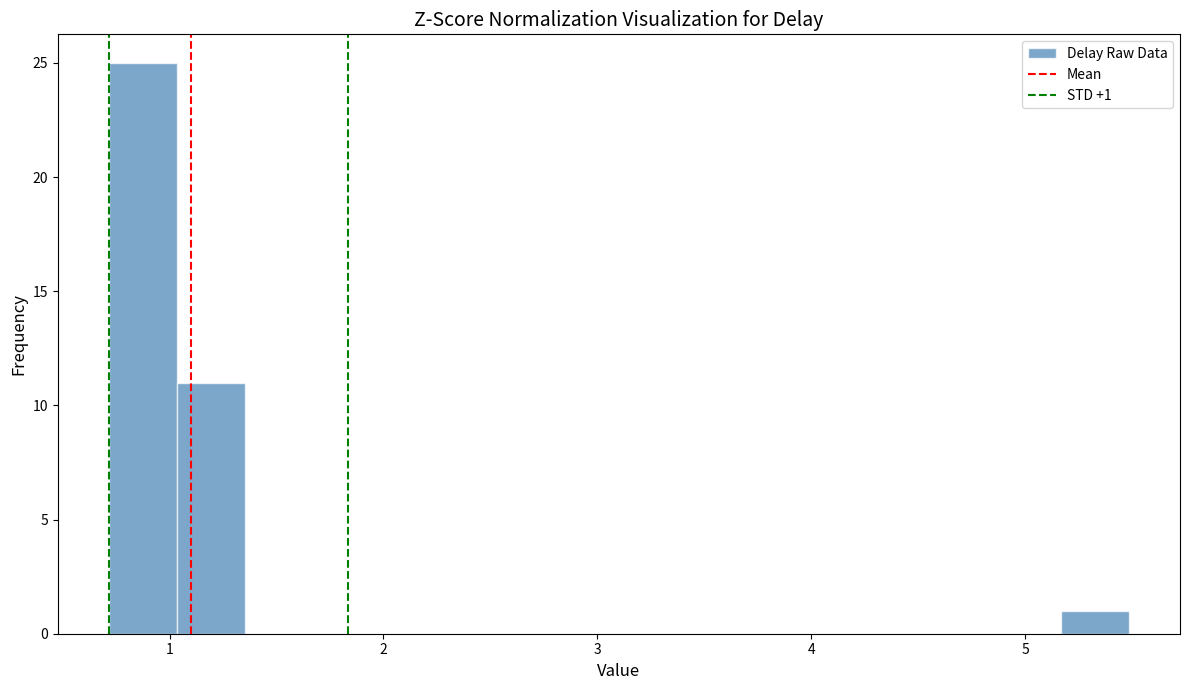

Read against the x-axis, roughly where is the centre of the tallest bar?

0.9